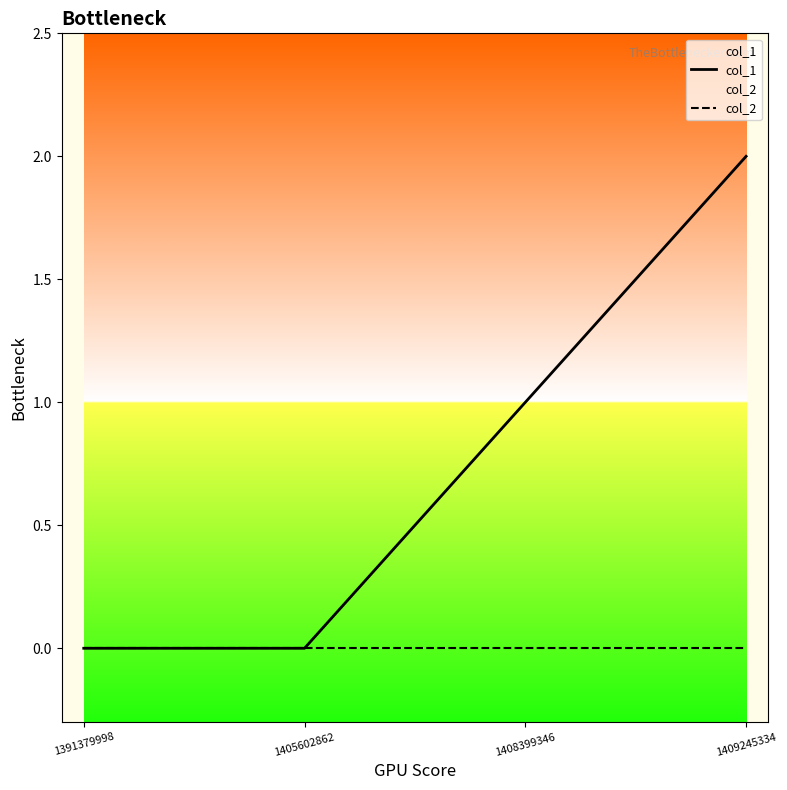

Which label corresponds to the largest value in the chart?

1409245334